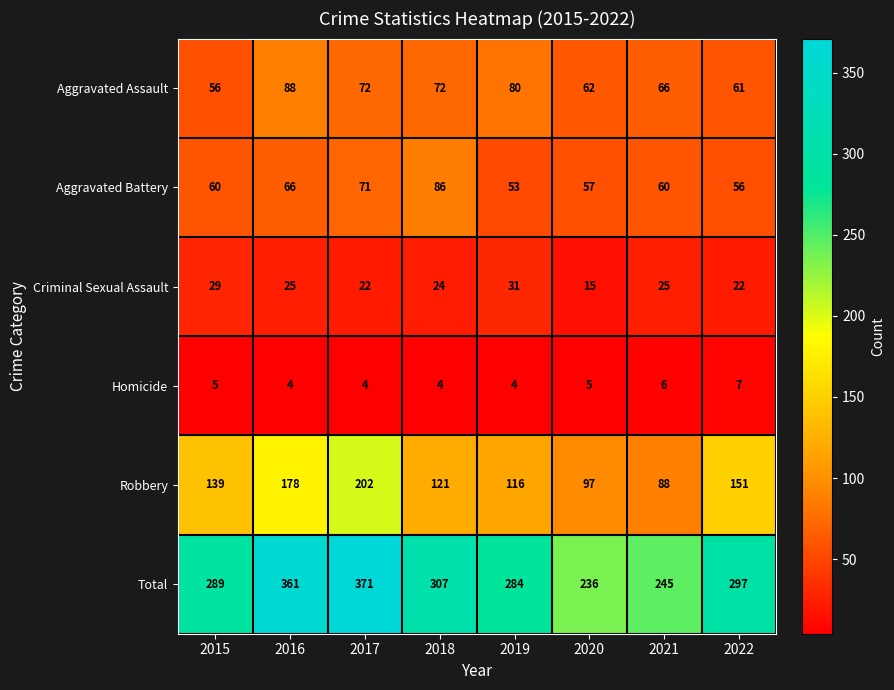

Which series has the largest range (max minus min)?

Total